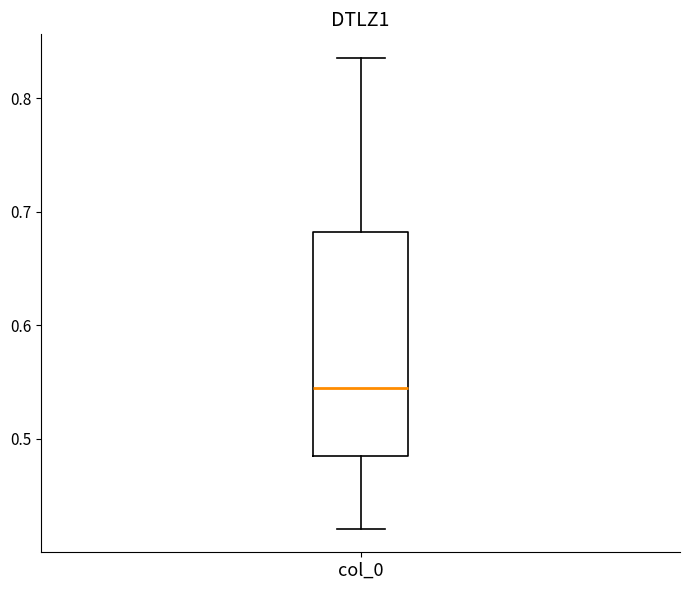

Where does the upper whisker of the box for col_0 end on the y-axis? The values are not printed on the chart, so give them approximately, as read against the axis.

0.84